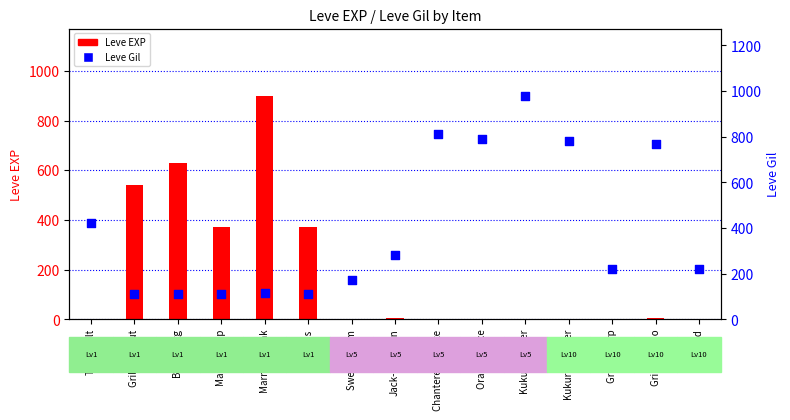

Which series reaches the minimum Y coordinate?

Leve EXP